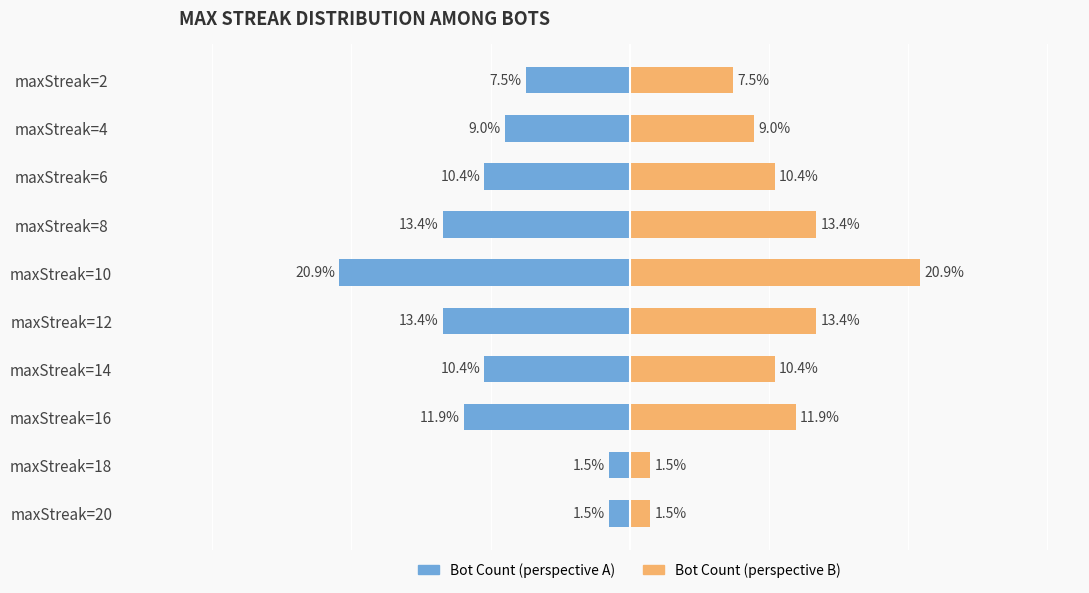

The Count (right) series shows 20.1 at maxStreak=12. True or false?

False